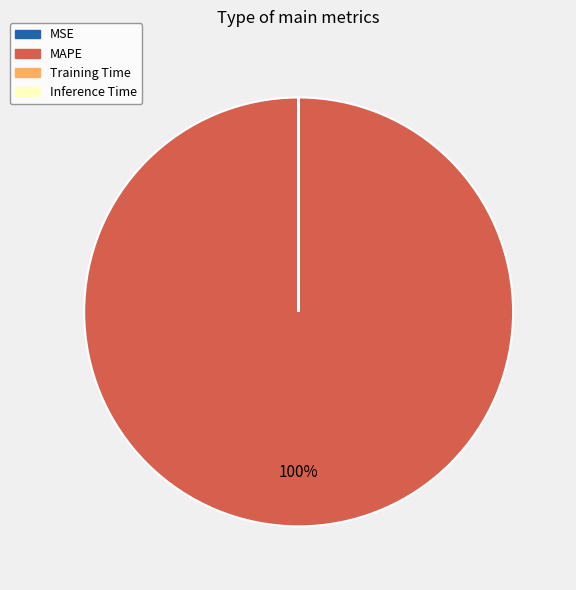

Which category accounts for the majority?

MAPE